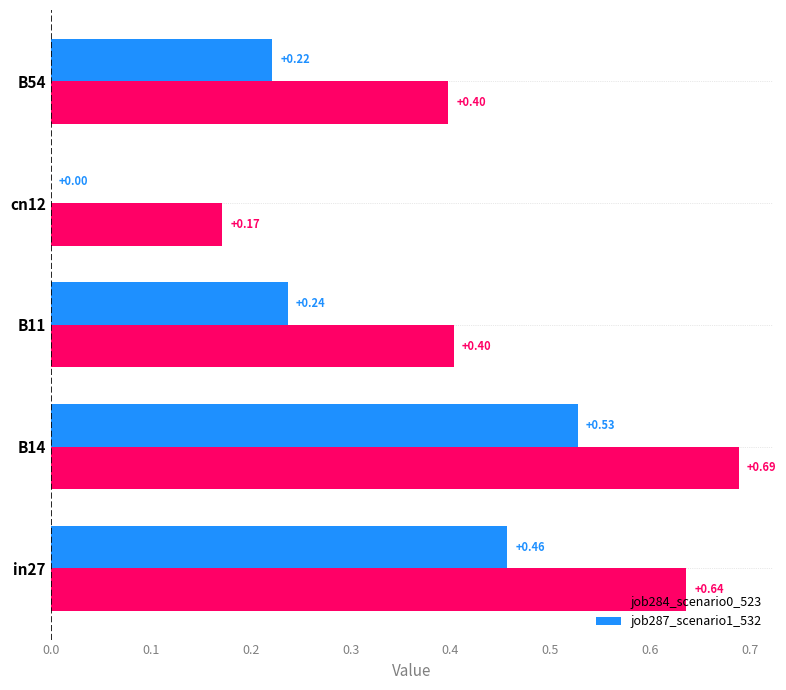

Which series changed the most between cn12 and B54?

job284_scenario0_523